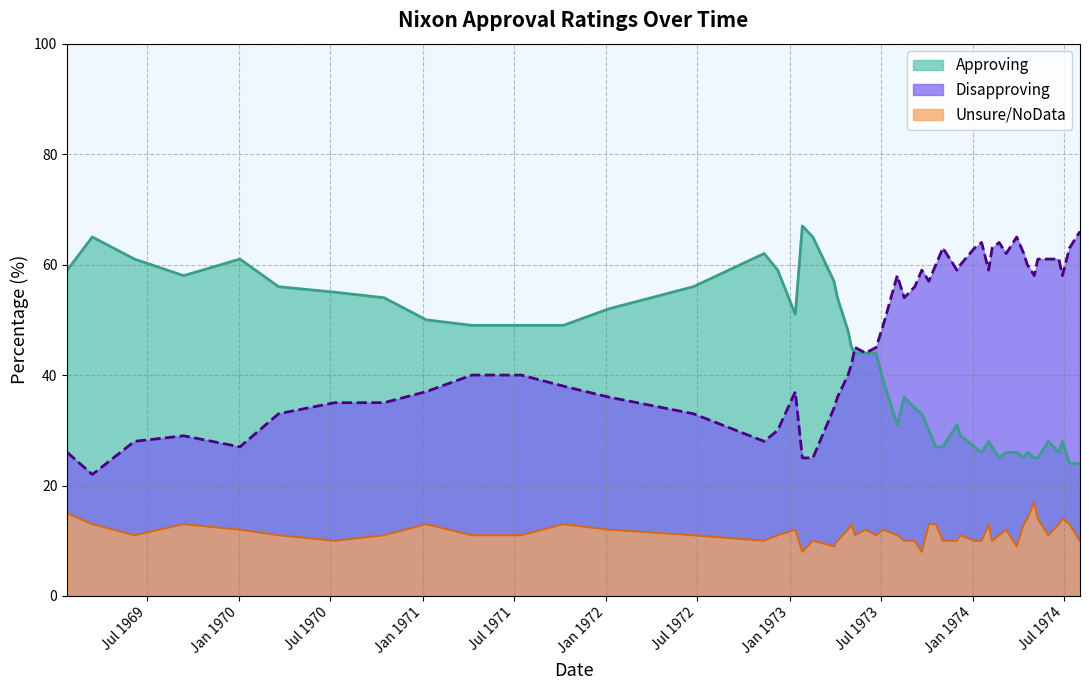

List the series in order of their overall mean, lowest first.

Unsure/NoData, Approving, Disapproving